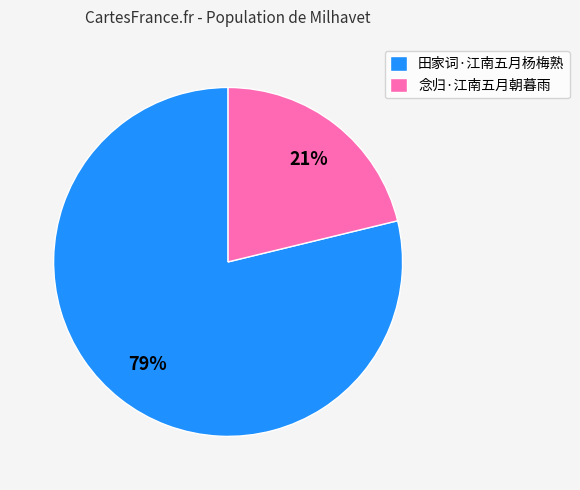

How many segments does this pie chart have?

2